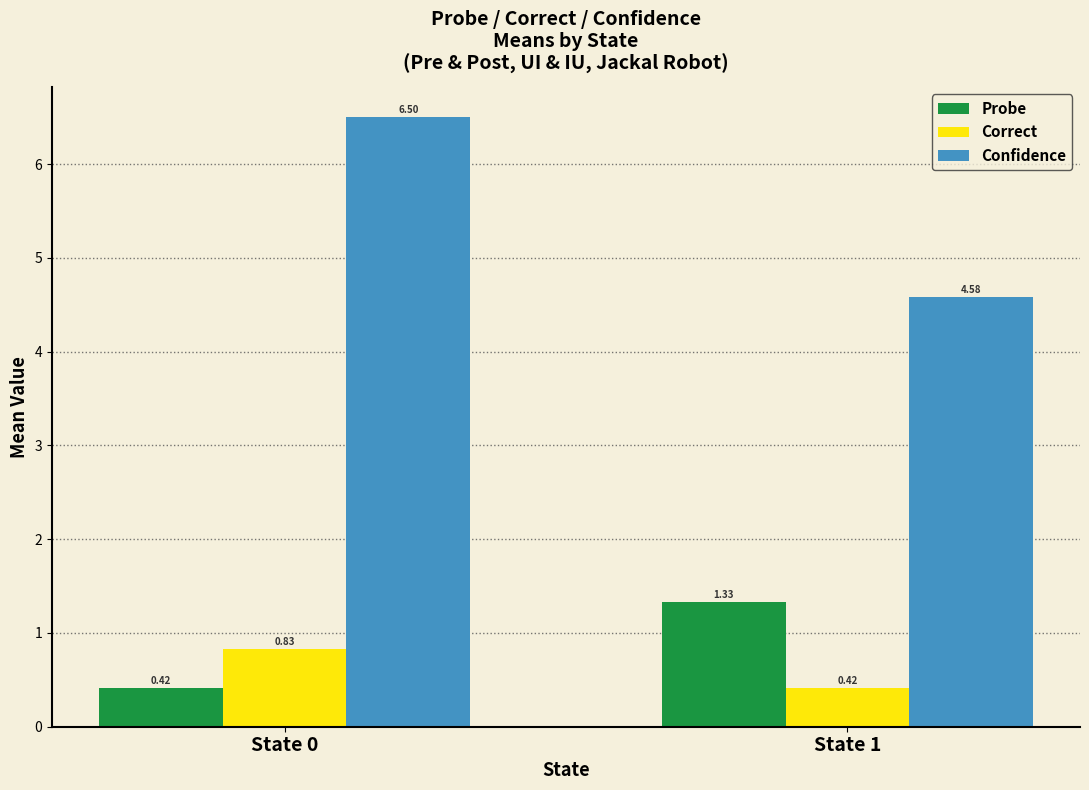

Rank the series at State 0 from highest to lowest value.

Confidence, Correct, Probe